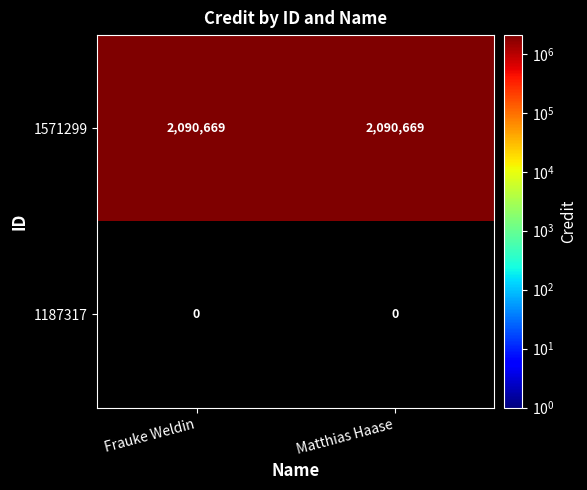

Reading left to right, transcribe all the data shown in this chart.

1571299: Frauke Weldin=2090669	Matthias Haase=2090669
1187317: Frauke Weldin=0	Matthias Haase=0